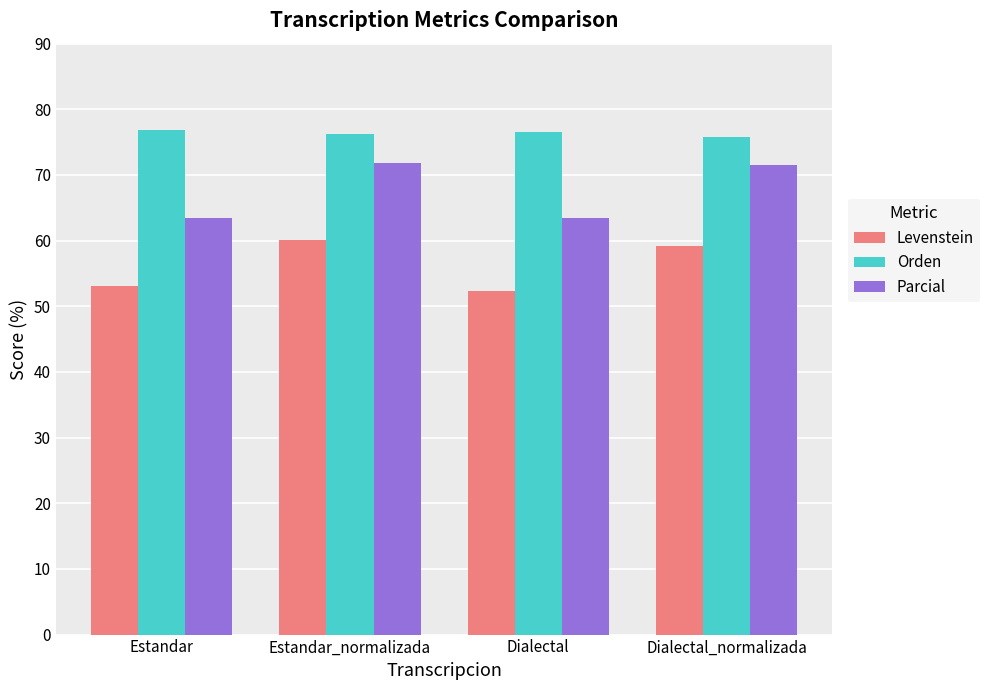

How many series are shown in this chart?

3